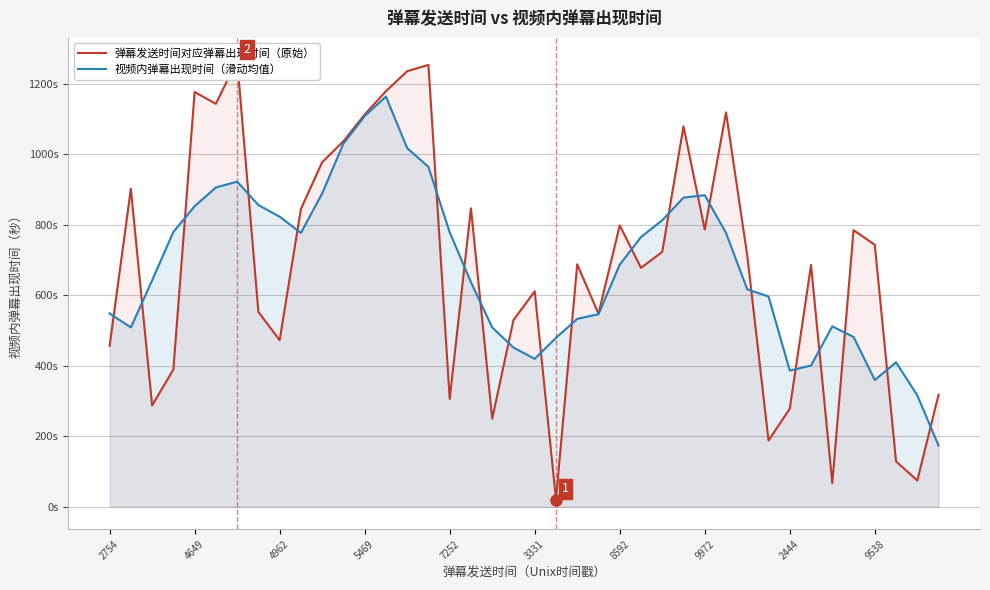

How many values in the 视频内弹幕出现时间（滑动均值） series exceed 687?

20